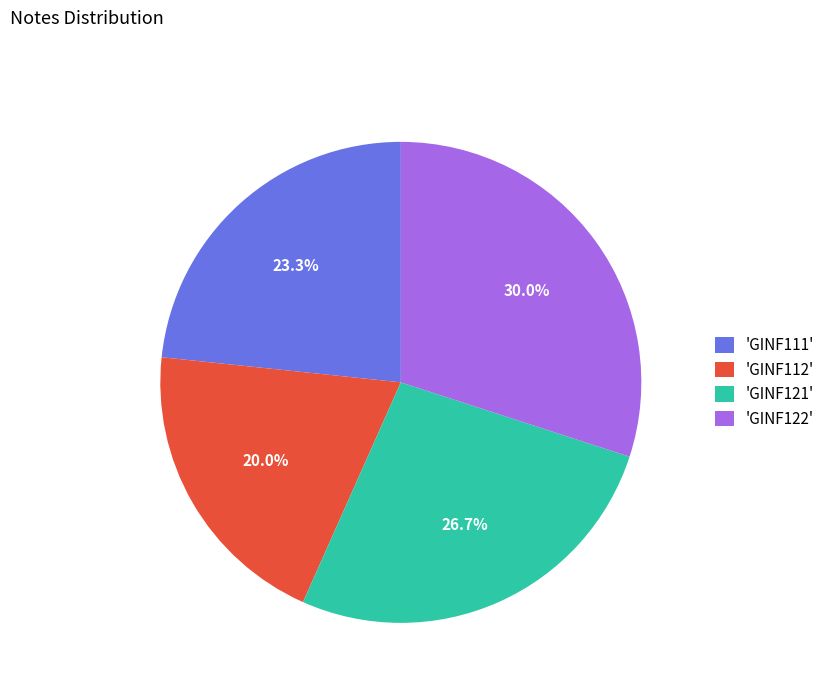

To the nearest percent, what is the average slice percentage?

25%